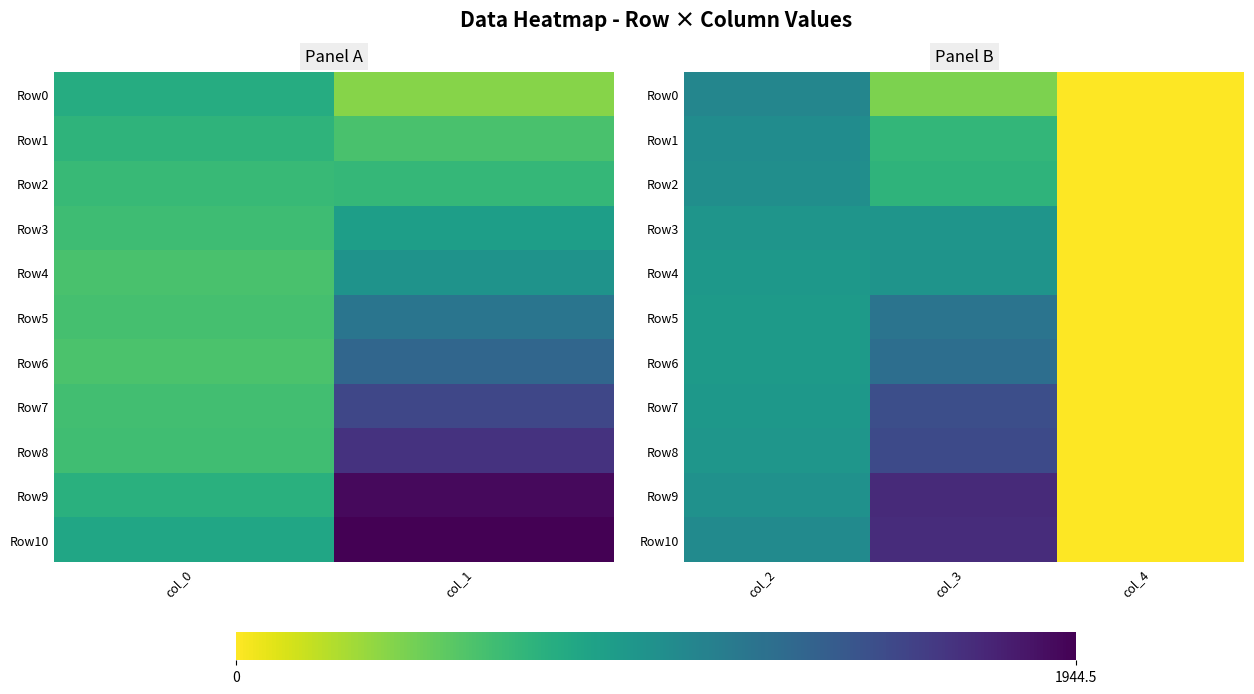

What is the highest value of the Row1 series?

1000.5